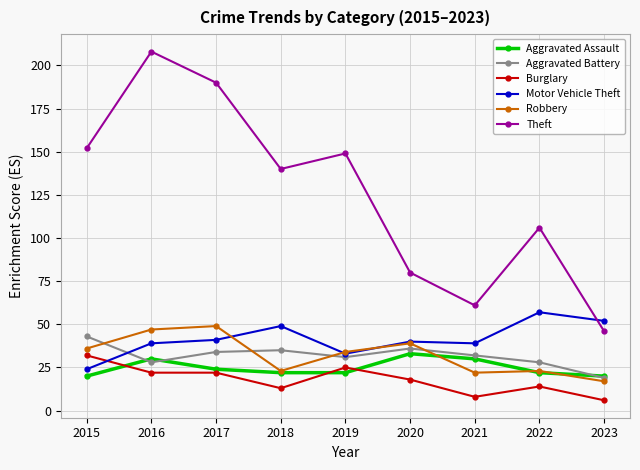

What is the difference between the second highest and second lowest values in the Aggravated Battery series?

8